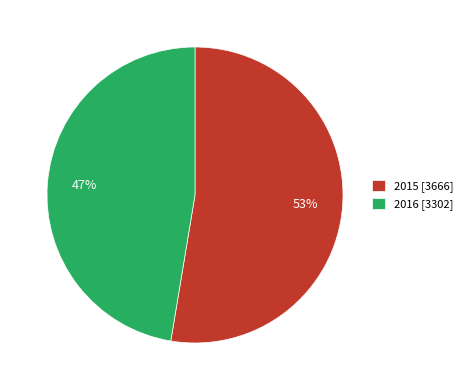

Do 2016 [3302] and 2015 [3666] together represent more than half of the pie?

Yes